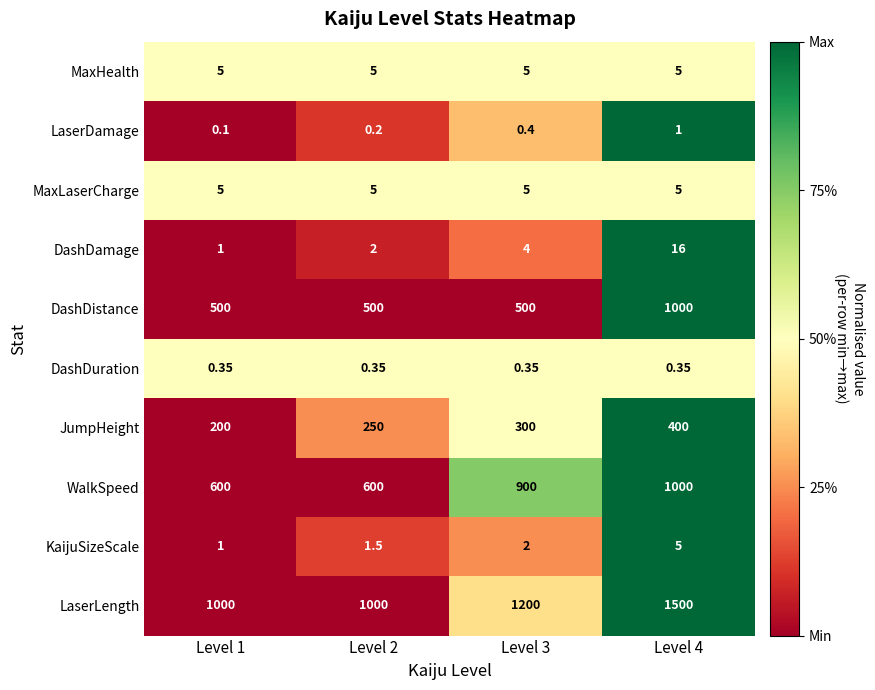

Which series has the largest total across all categories?

LaserLength